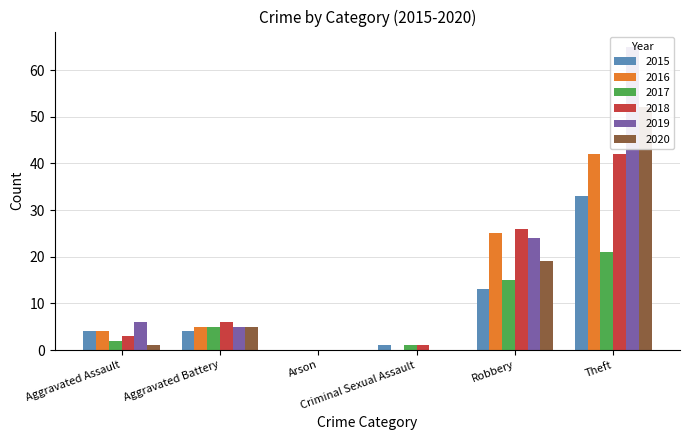

Which has a higher value, Criminal Sexual Assault or Theft?

Theft